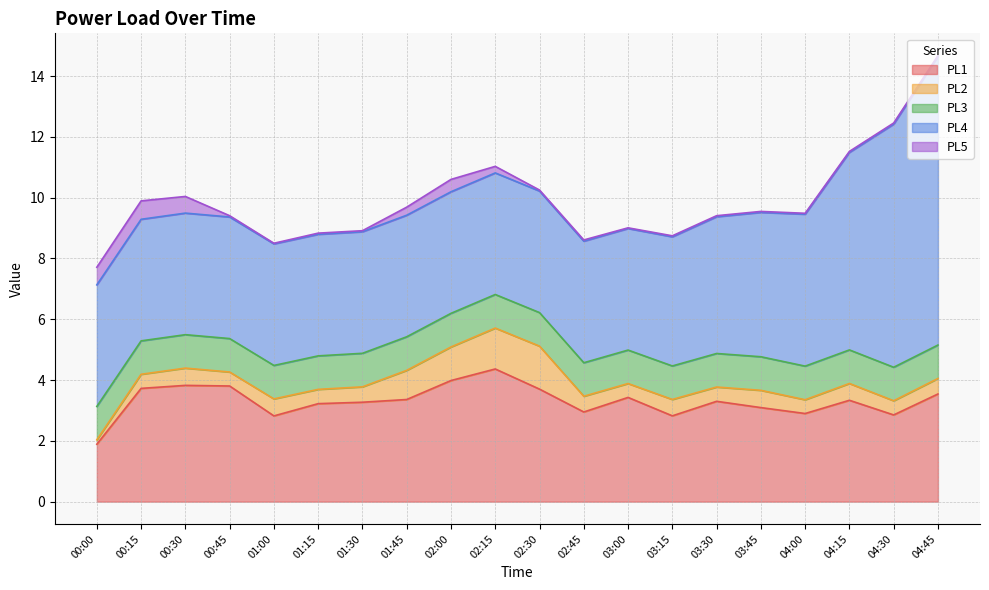

Is the value of PL3 at 03:00 greater than the value of PL2 at 01:30?

Yes